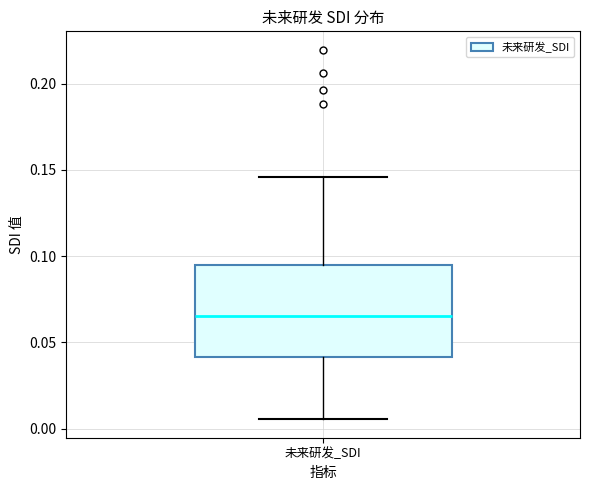

Transcribe this box plot: give where the median line is, the range the box spans, and where the two whiskers end, as read against the y-axis. The values are not printed on the chart, so give them approximately, as read against the axis.

median 0.065, box 0.040 to 0.095, whiskers 0.005 to 0.145